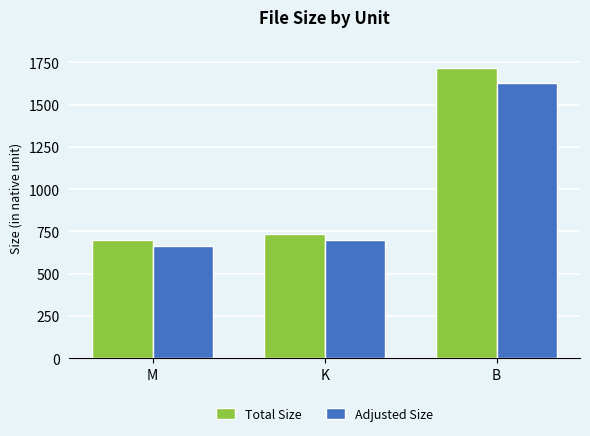

The Total Size series shows 1316.9 at K. True or false?

False